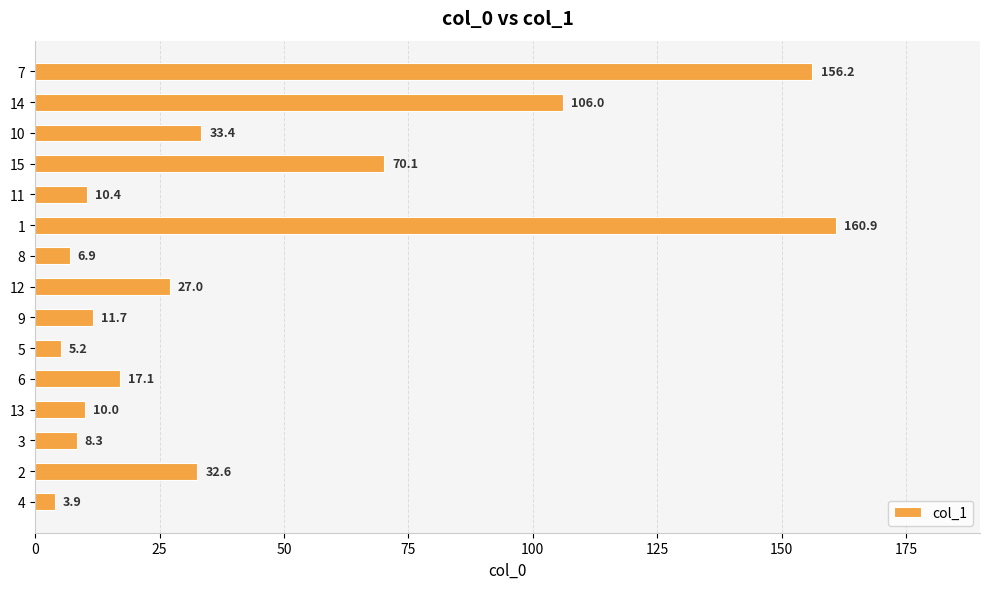

What is the change in value from 1 to 7?

-4.7